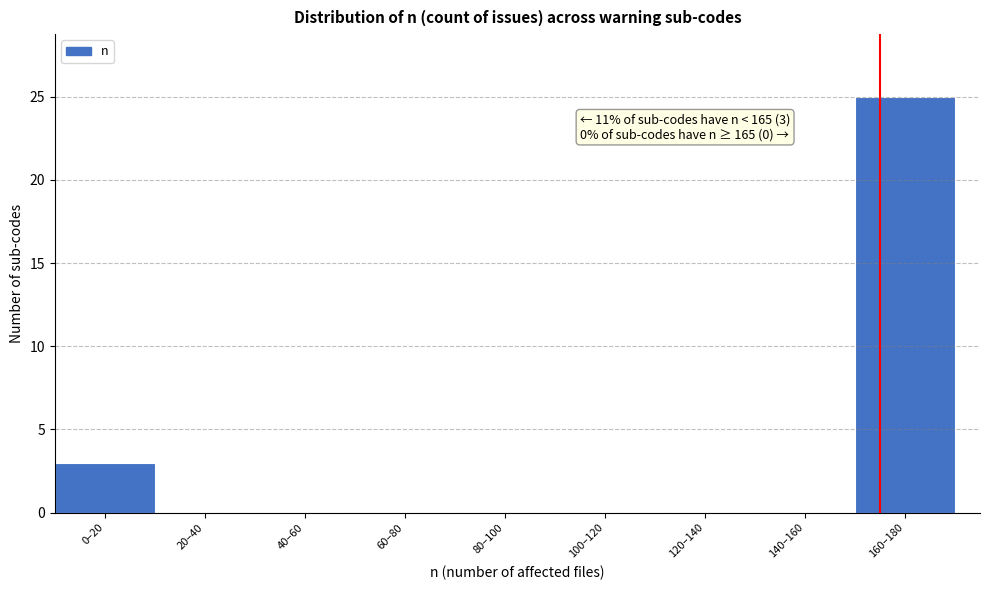

Reading left to right, list all the values displayed in this chart.

0–20=3	20–40=0	40–60=0	60–80=0	80–100=0	100–120=0	120–140=0	140–160=0	160–180=25